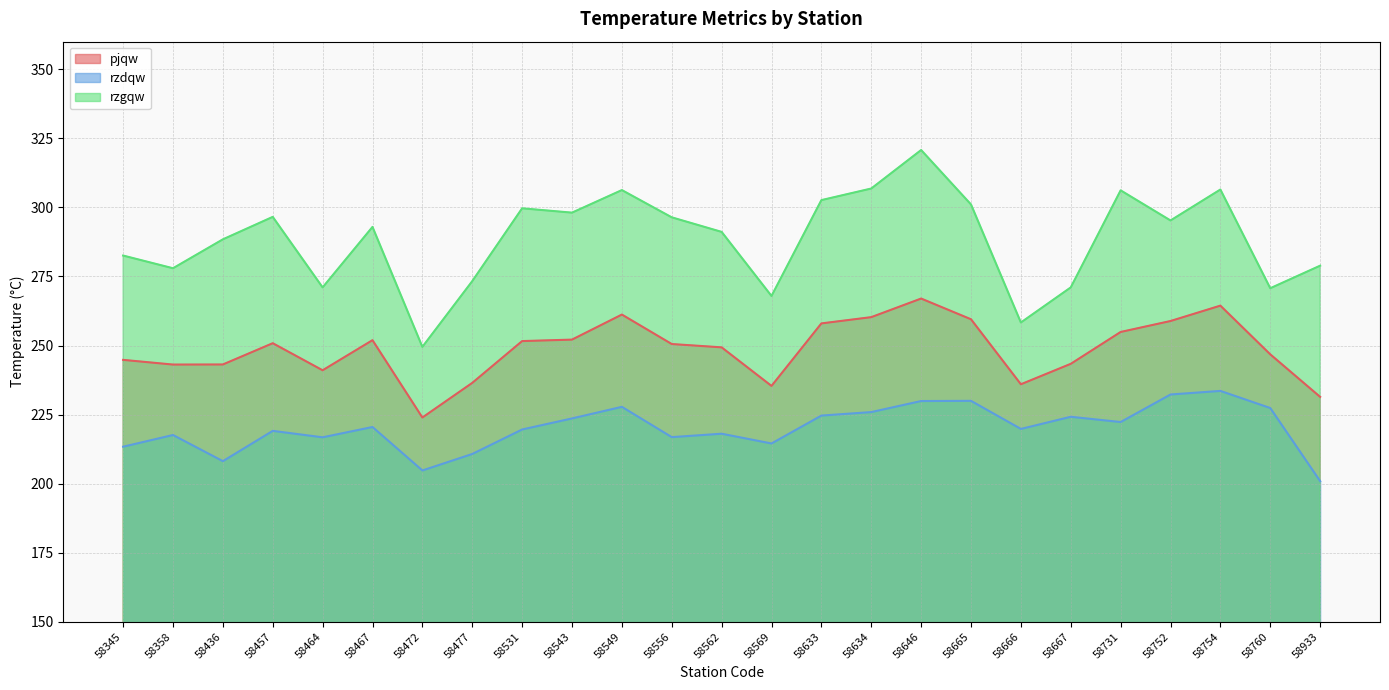

What is the difference between the rzdqw values at 58472 and 58731?

17.5